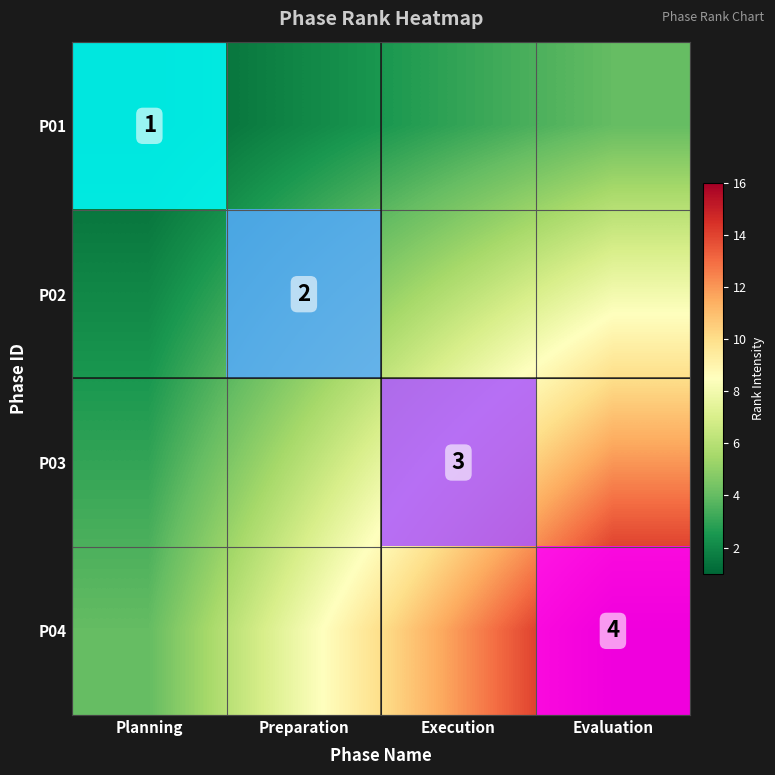

What is the maximum value shown in the chart?

4.0